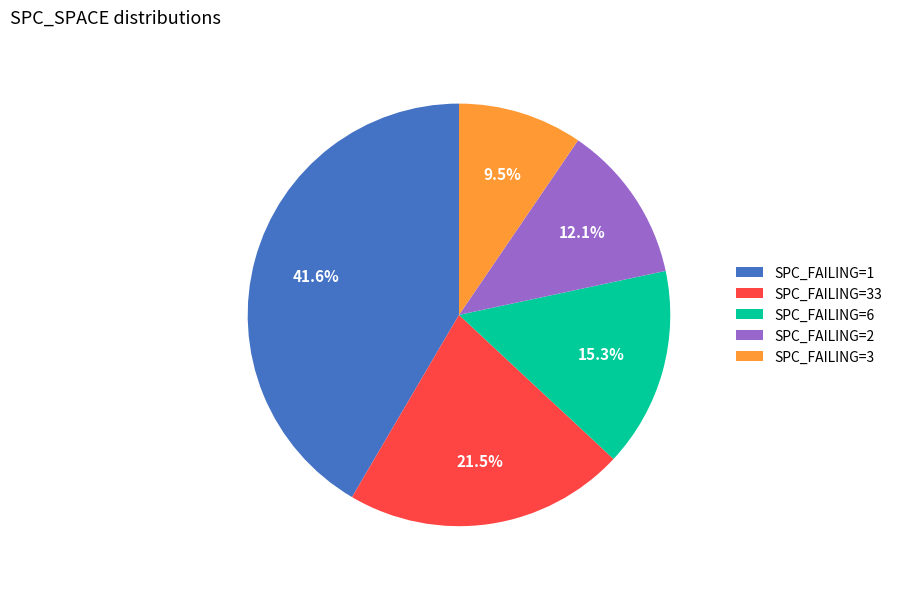

What percentage is NOT represented by SPC_FAILING=33?

78.5%